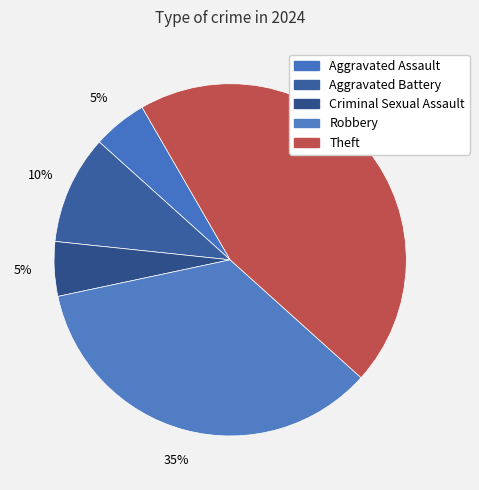

How many slices are in this pie chart?

5